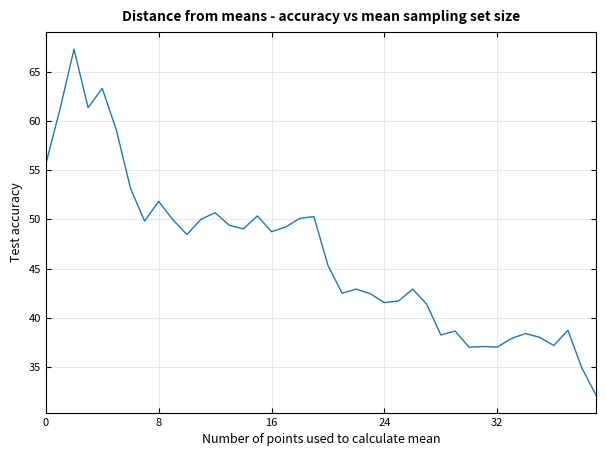

What is the minimum value shown in the chart?

32.1